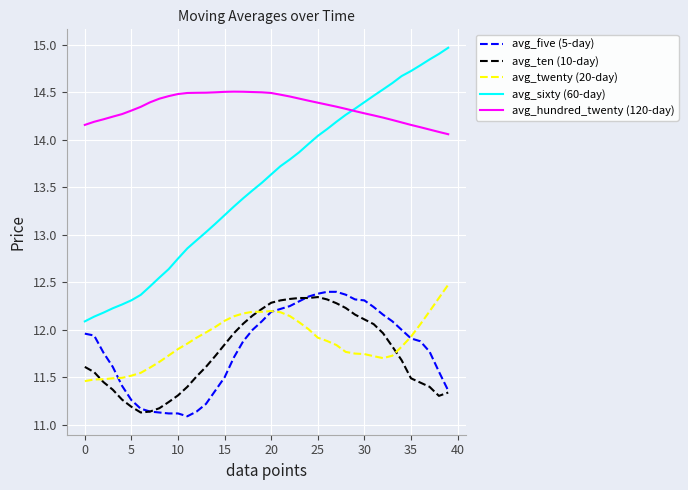

True or false: avg_sixty (60-day) and avg_ten (10-day) cross at least once.

False